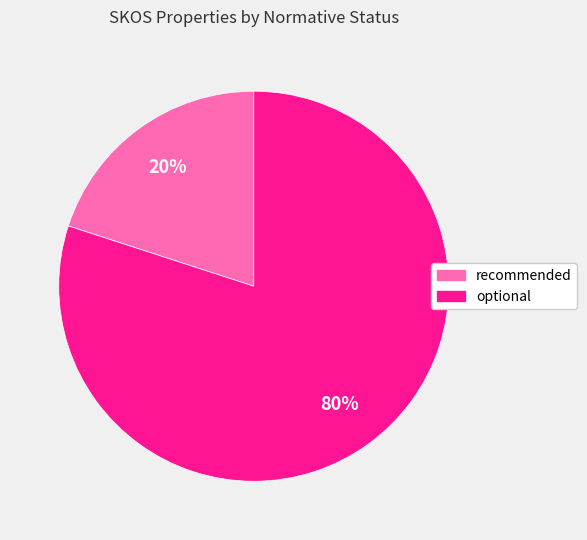

What is the majority slice?

optional